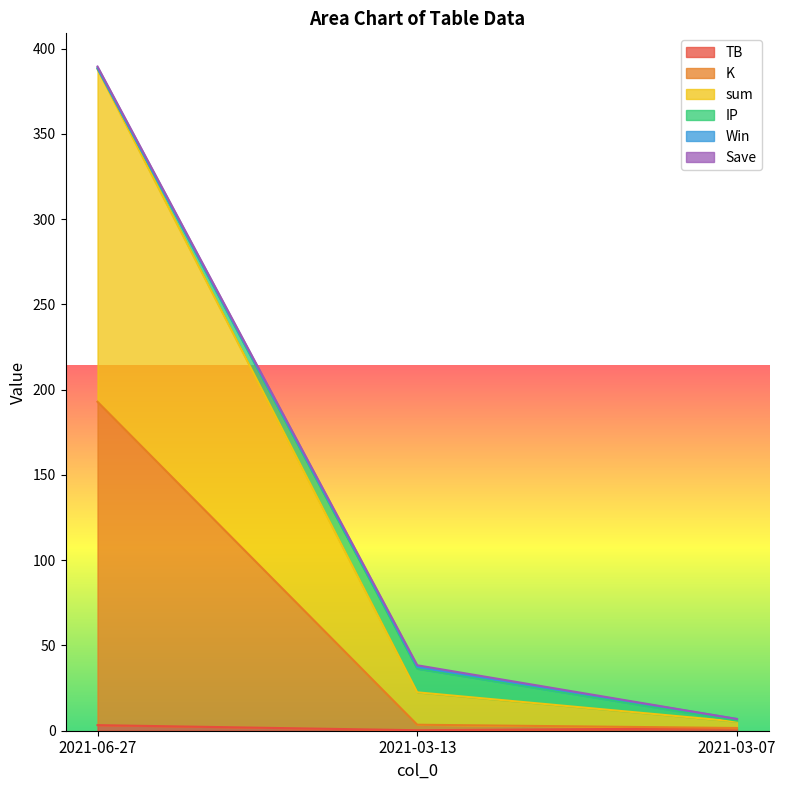

Is the value of K at 2021-03-07 greater than the value of TB at 2021-06-27?

No